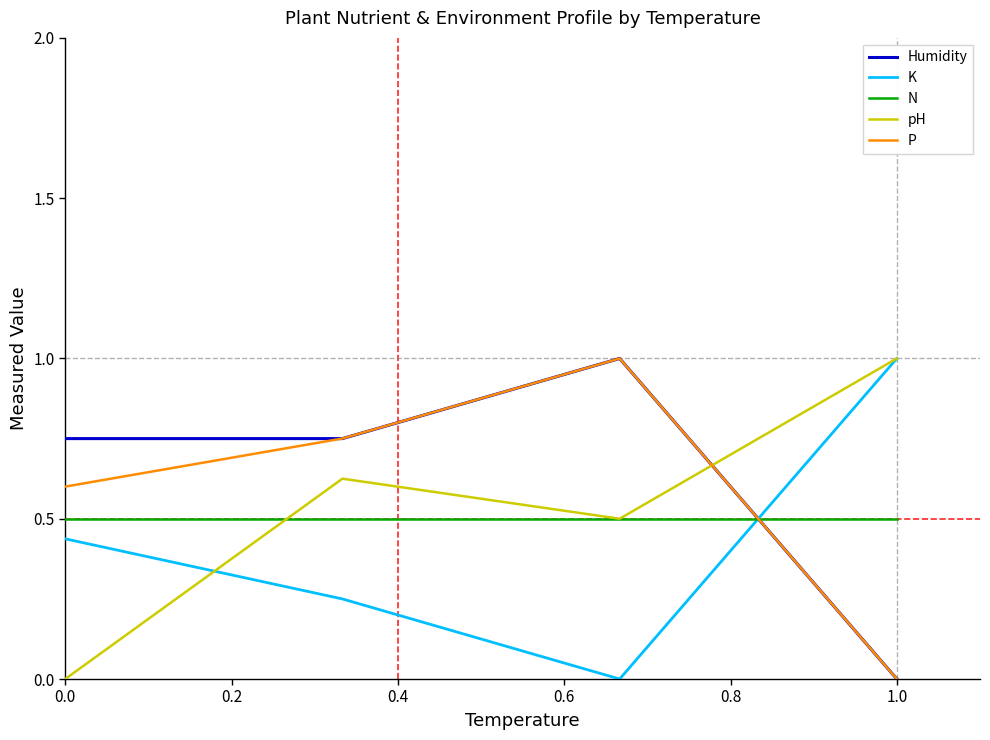

Rank the series by their average value, from lowest to highest.

K, N, pH, P, Humidity